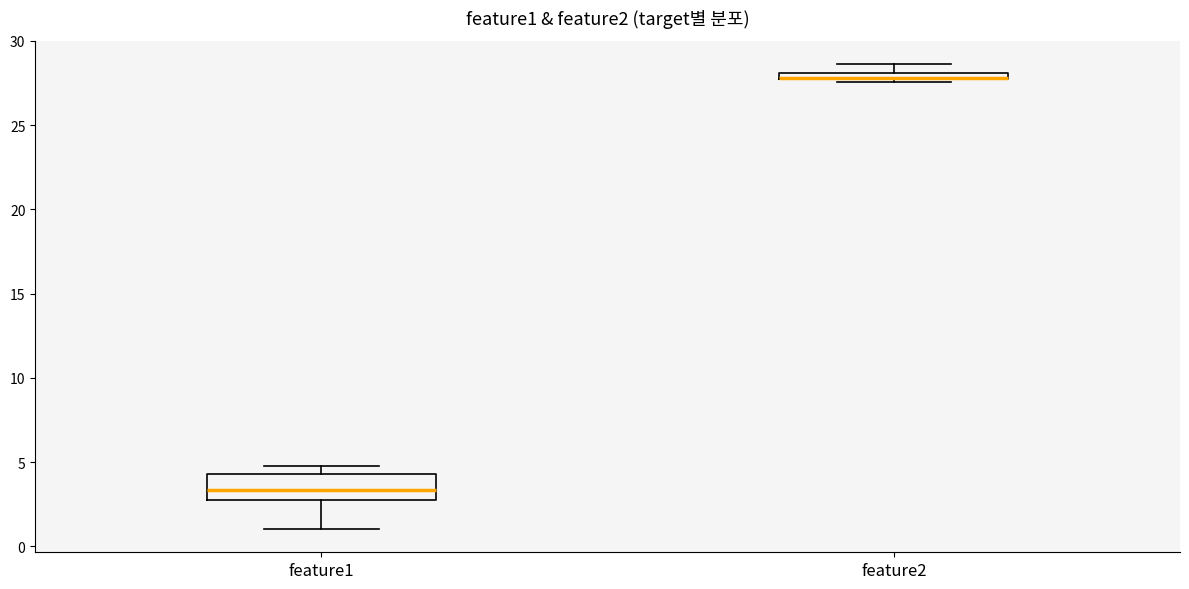

Comparing the boxes themselves (not the whiskers), which one is the tallest?

feature1